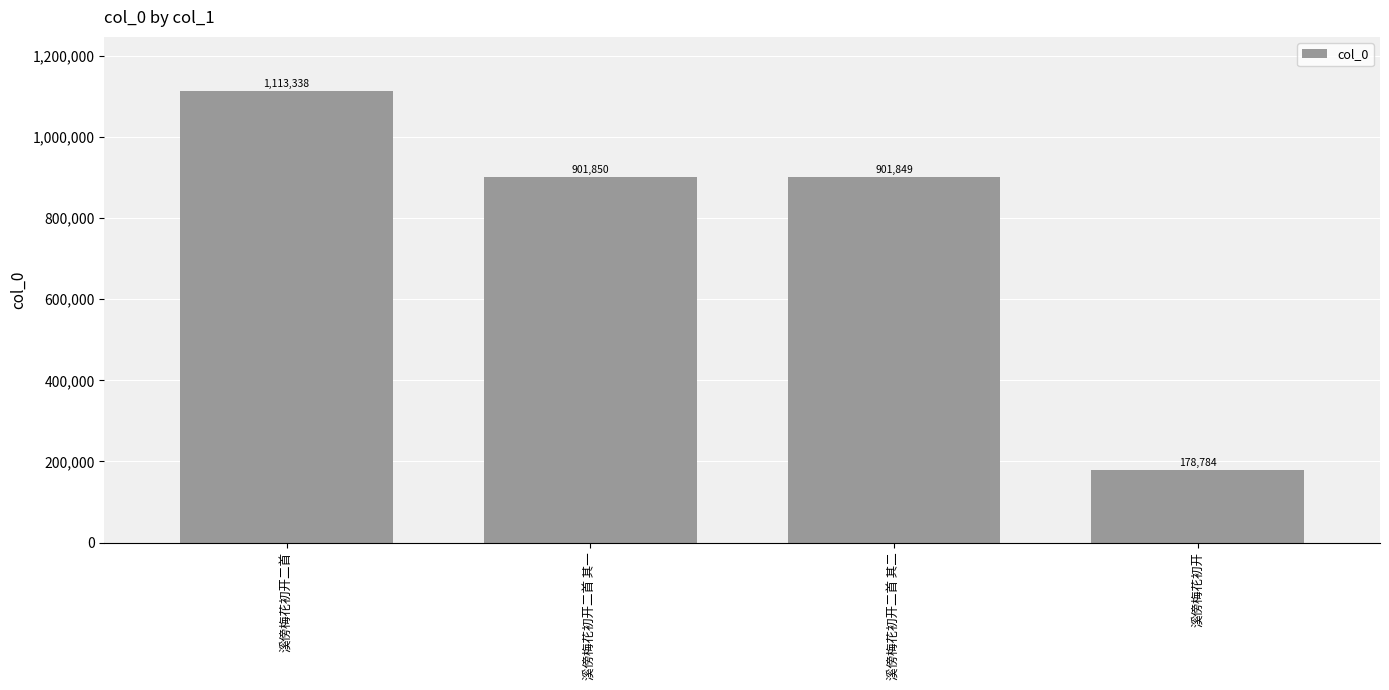

Which has a higher value, 溪傍梅花初开二首 其二 or 溪傍梅花初开二首?

溪傍梅花初开二首